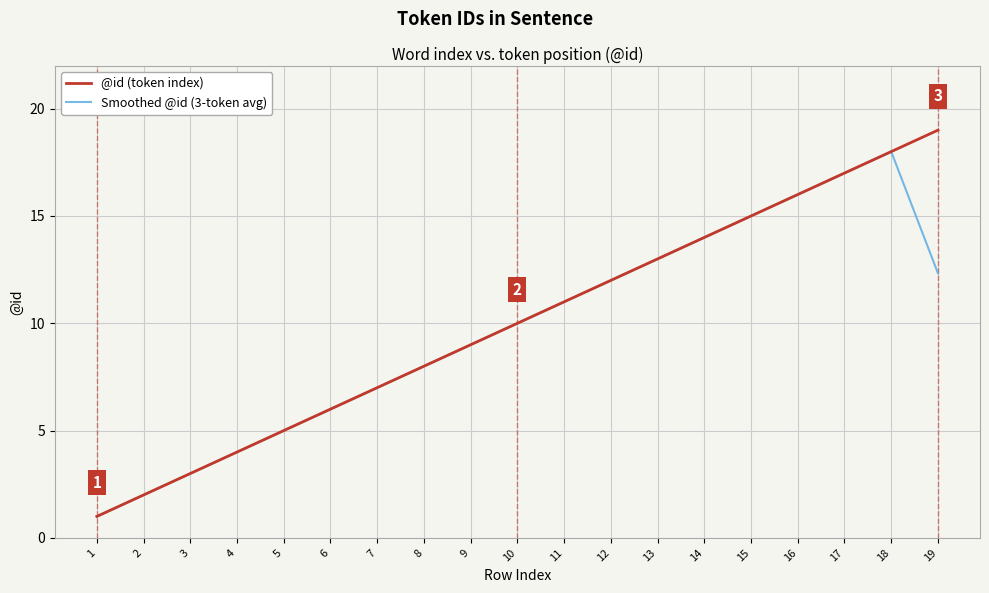

Read the @id (token index) value at 3.

3.0